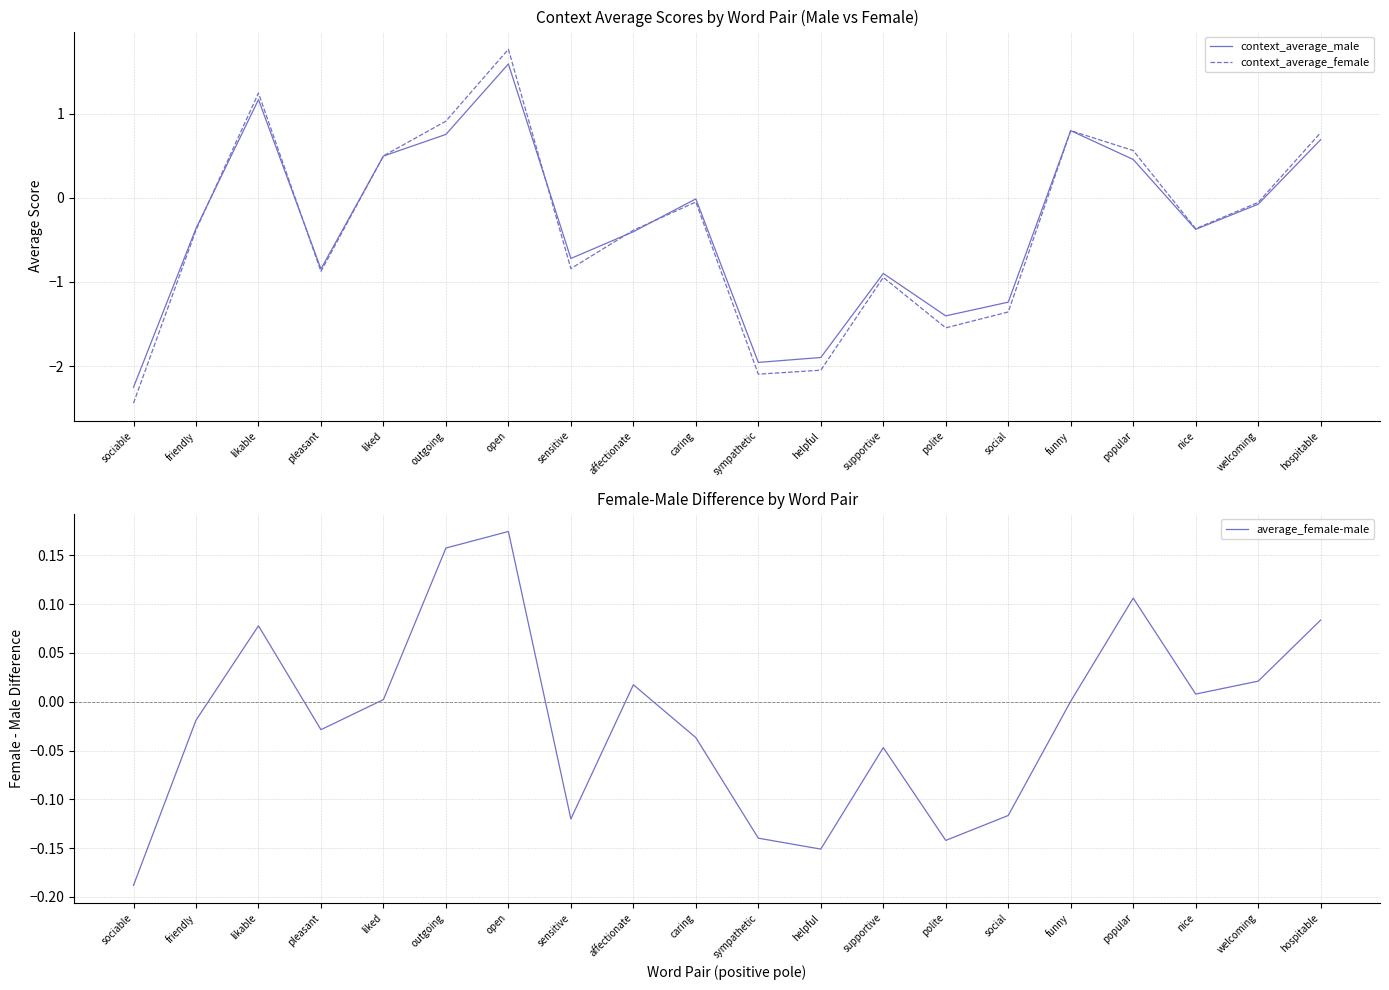

Where is average_female-male nearest to the value 0?

funny